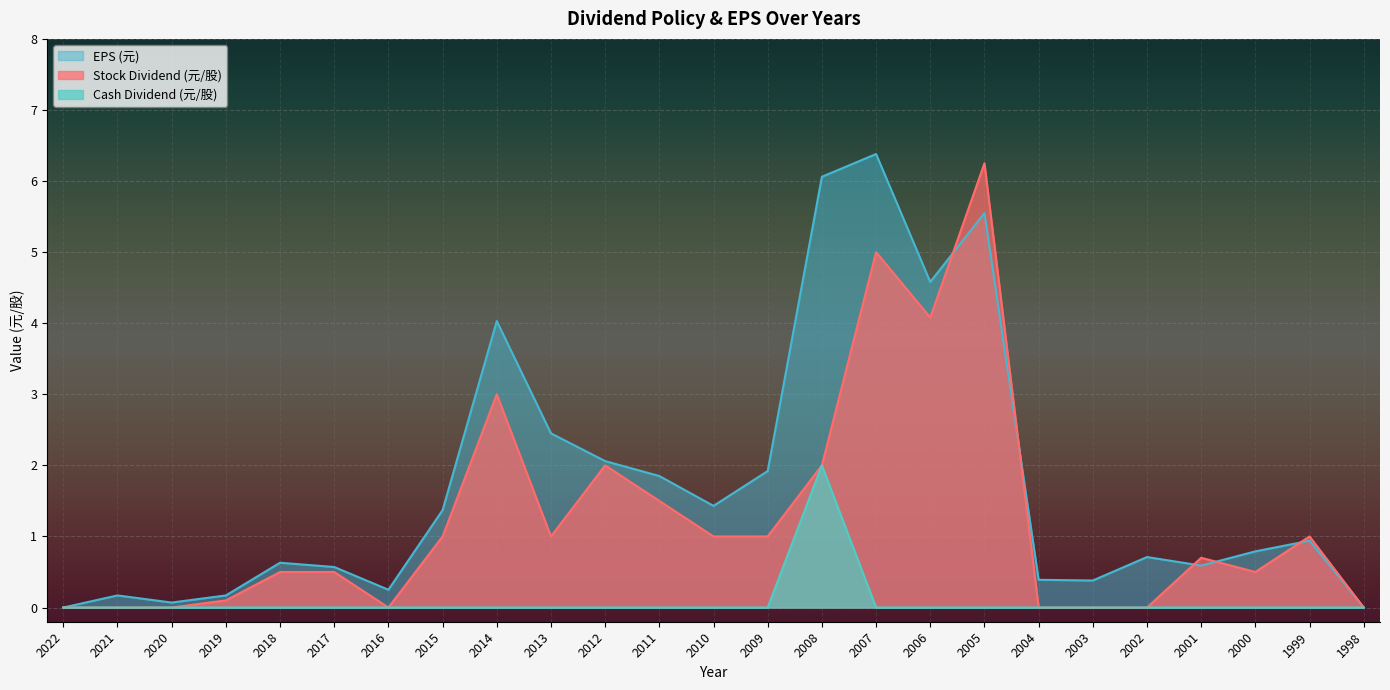

True or false: Stock Dividend (元/股) and Cash Dividend (元/股) cross at least once.

False